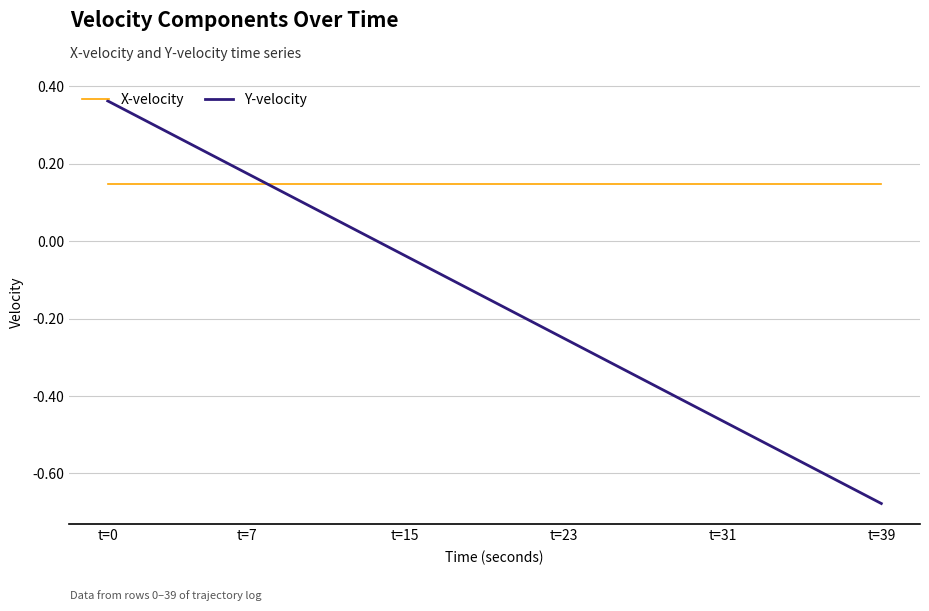

Rank the series by their maximum value, from highest to lowest.

Y-velocity, X-velocity